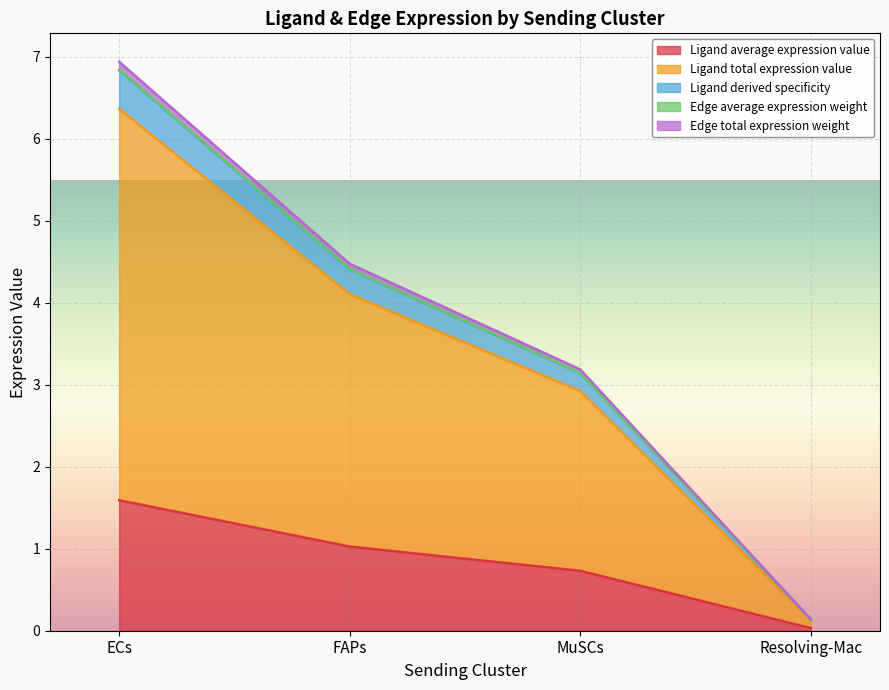

Which category has the highest value across all series?

ECs